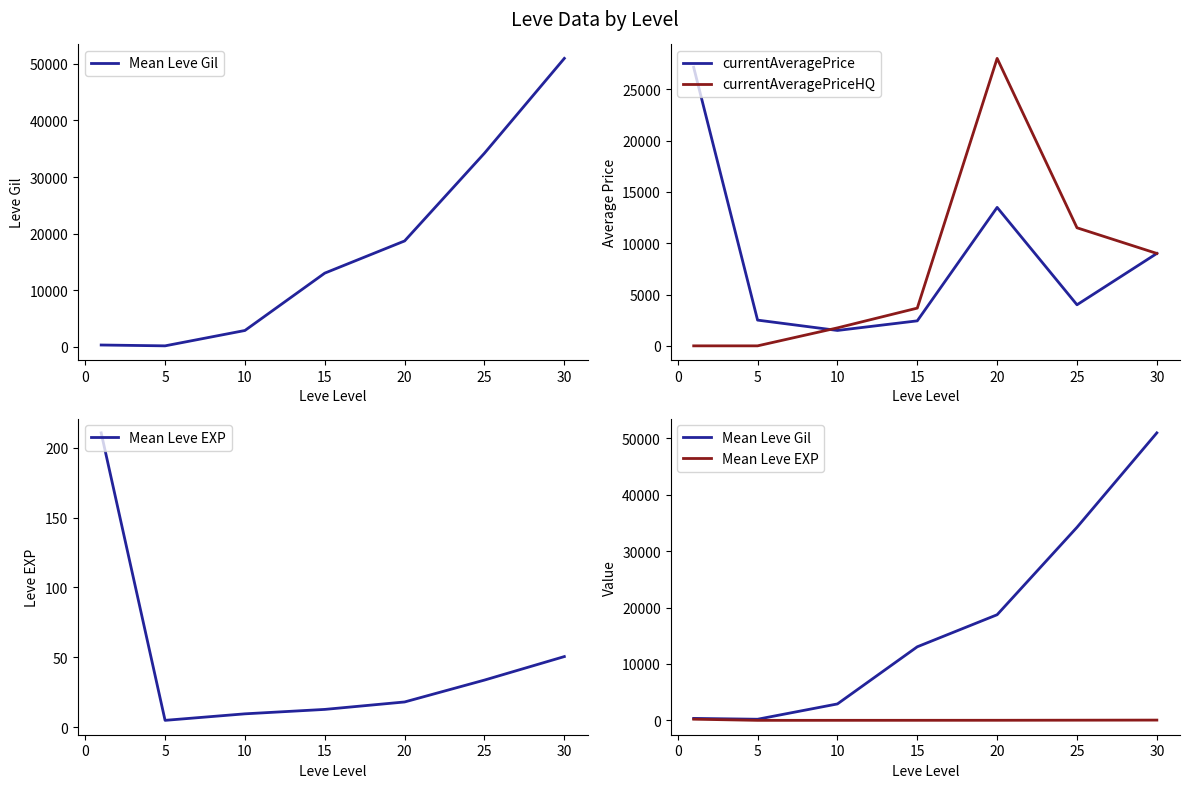

Is the value of currentAveragePriceHQ at 30 greater than the value of currentAveragePrice at 15?

Yes